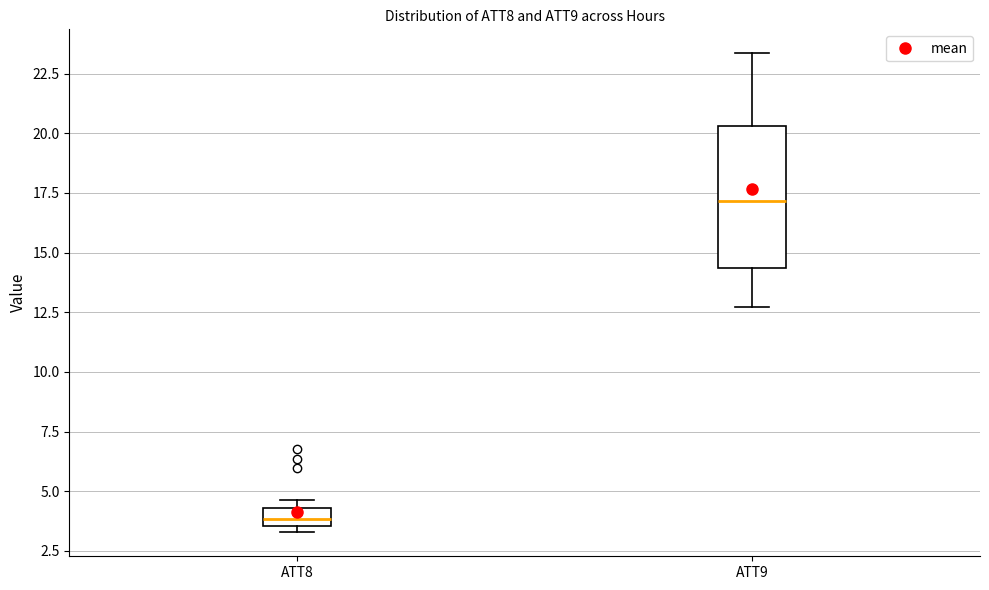

Reading left to right, transcribe this box plot: for each box, give where its median line is, the range the box spans, and where its two whiskers end, as read against the y-axis. The values are not printed on the chart, so give them approximately, as read against the axis.

ATT8: median 4.0, box 3.5 to 4.5, whiskers 3.5 (just below the box's lower edge) to 4.5 (just above the box's upper edge)
ATT9: median 17.0, box 14.5 to 20.5, whiskers 12.5 to 23.5